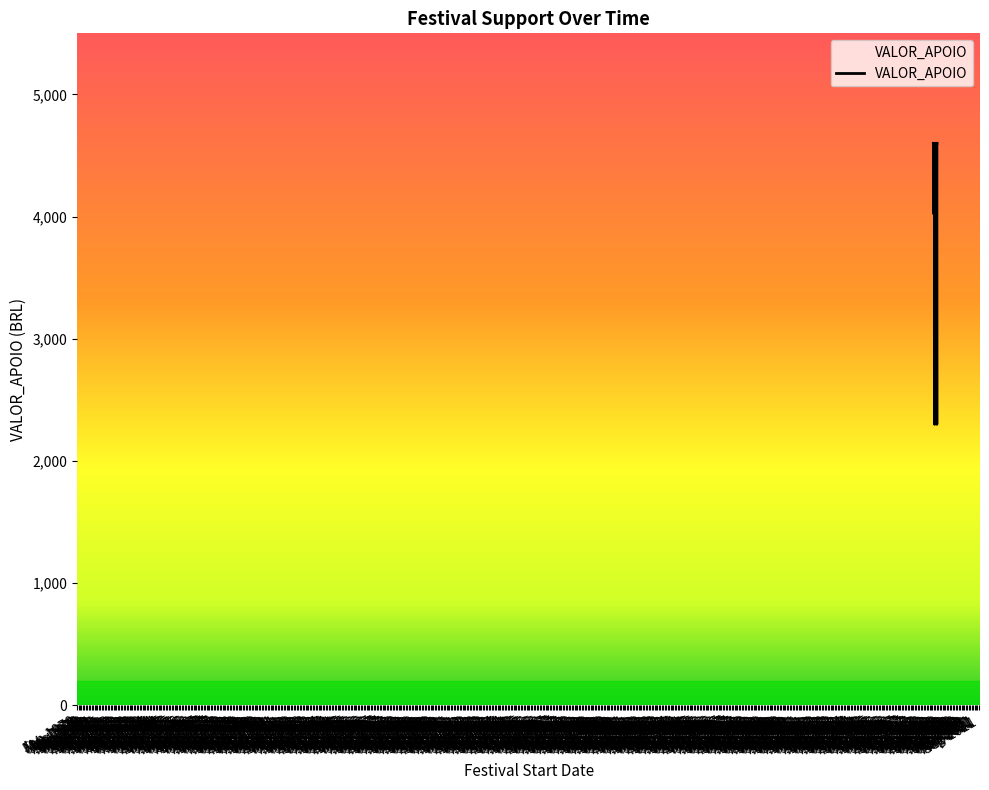

How many lines are shown in the chart?

1